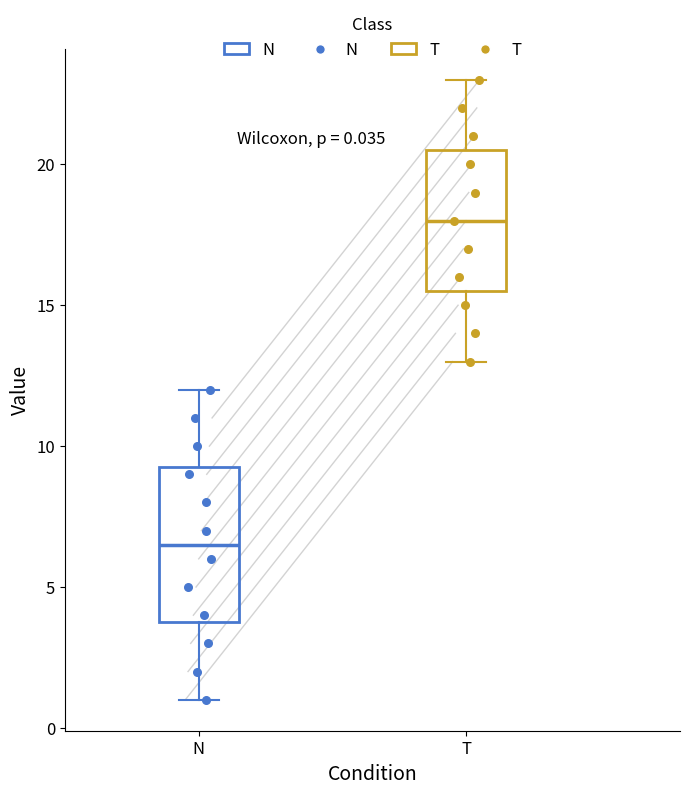

Which box is the tallest, from its lower edge to its upper edge?

N